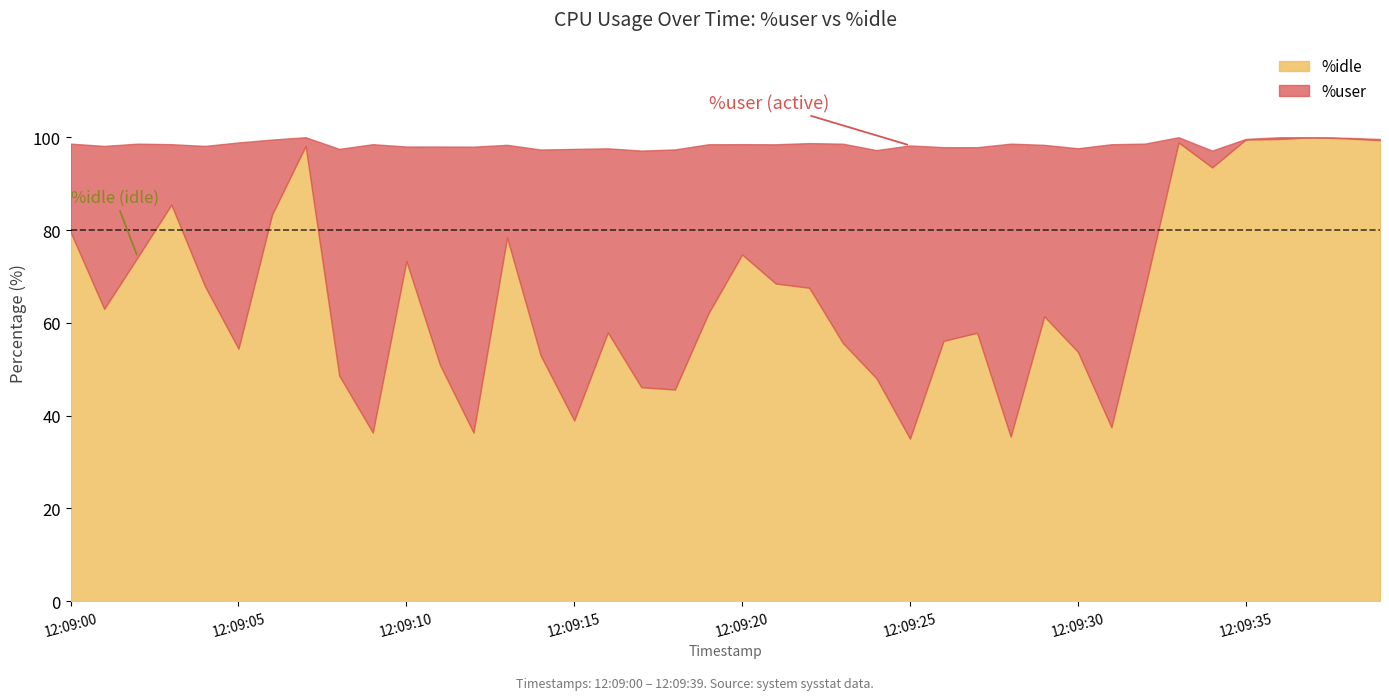

Between which two adjacent categories do %idle and %user first intersect?

12:09:07 and 12:09:08